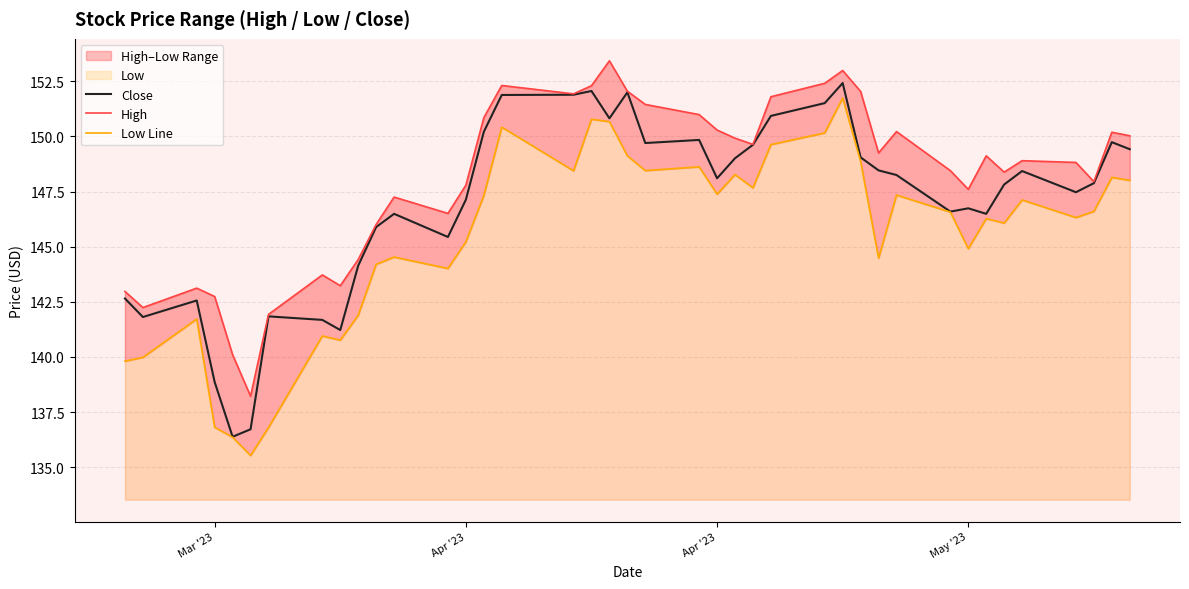

Does the chart display data point markers on the line(s)?

No